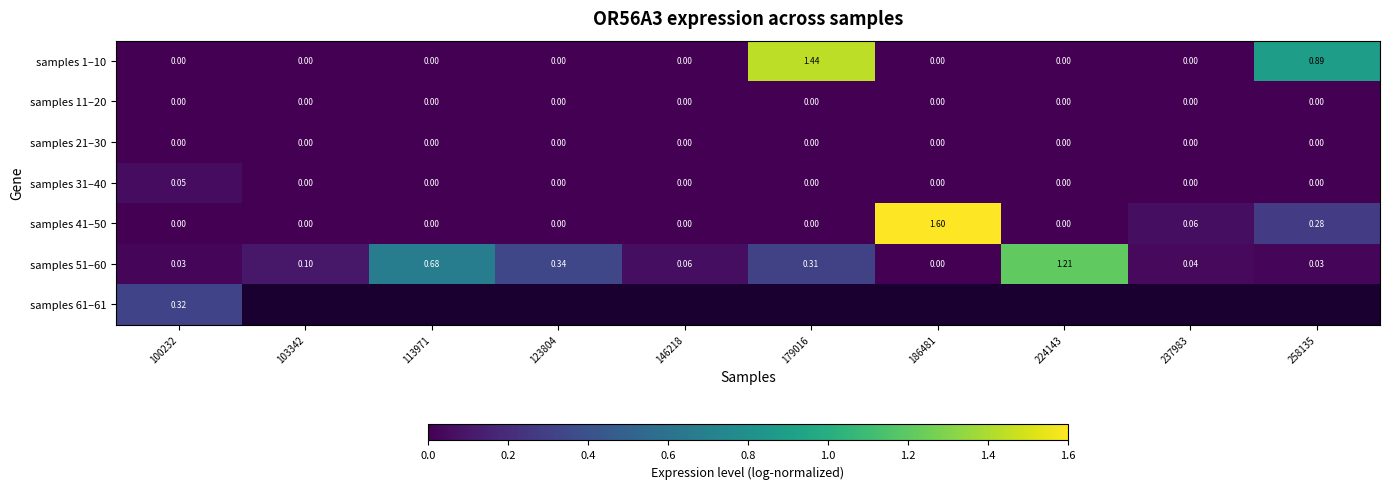

Where is samples 11–20 nearest to the value 0?

100232